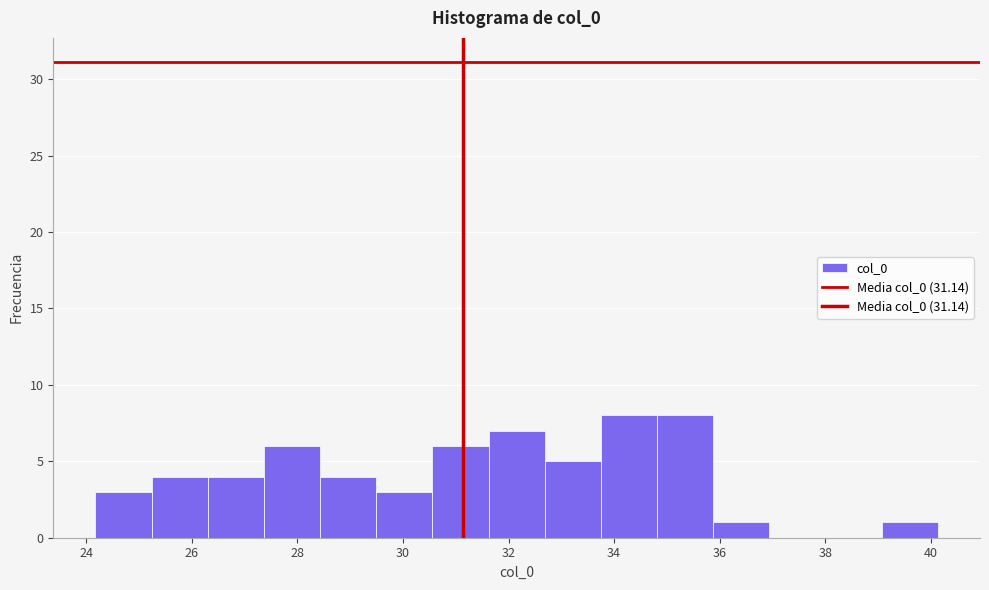

Reading left to right, list every bar in this chart as the range it spans on the x-axis followed by its height. Neither the bar edges nor the heights are printed on the chart, so give them approximately, as read against the axes.

24.2 to 25.2: 3
25.2 to 26.4: 4
26.4 to 27.4: 4
27.4 to 28.4: 6
28.4 to 29.4: 4
29.4 to 30.6: 3
30.6 to 31.6: 6
31.6 to 32.6: 7
32.6 to 33.8: 5
33.8 to 34.8: 8
34.8 to 35.8: 8
35.8 to 37.0: 1
37.0 to 38.0: 0
38.0 to 39.0: 0
39.0 to 40.2: 1